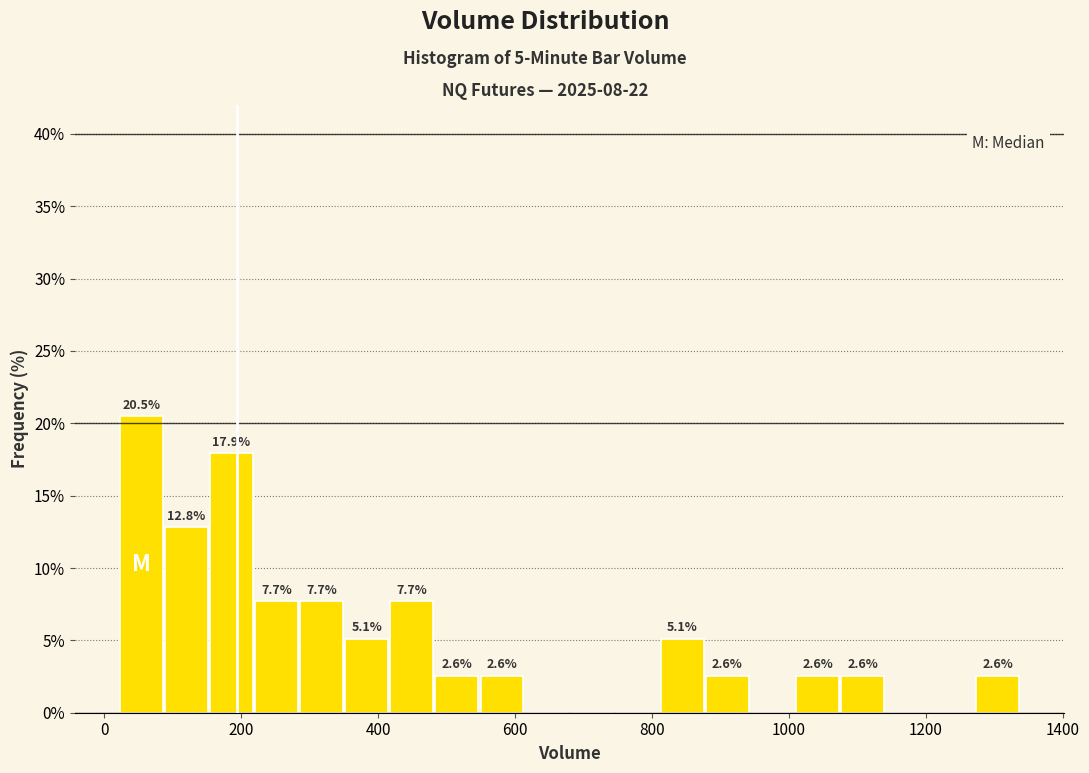

Around what value on the x-axis is the tallest bar? Give the approximate position of its centre, as read against the axis.

60